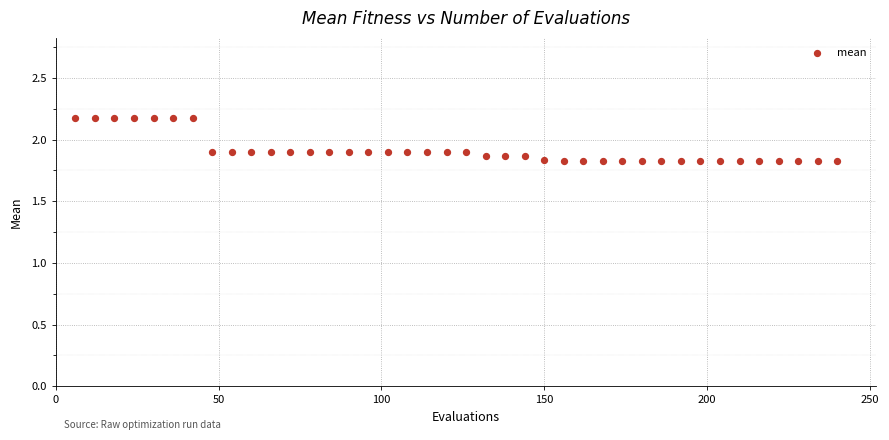

What is the range of Y values (max minus min)?

0.3